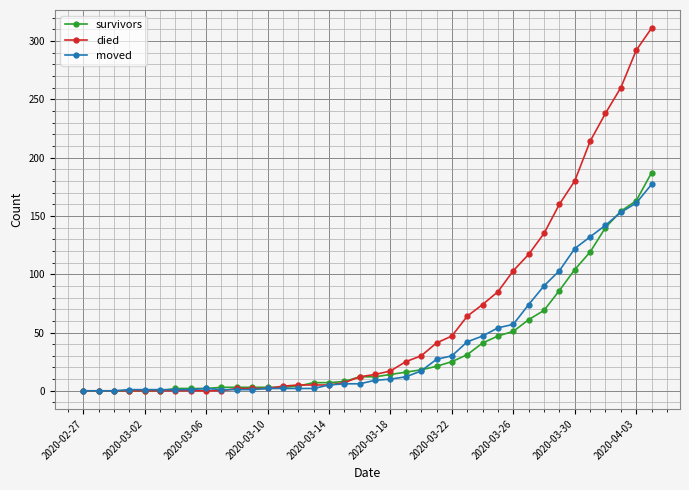

What is the maximum value for died?

311